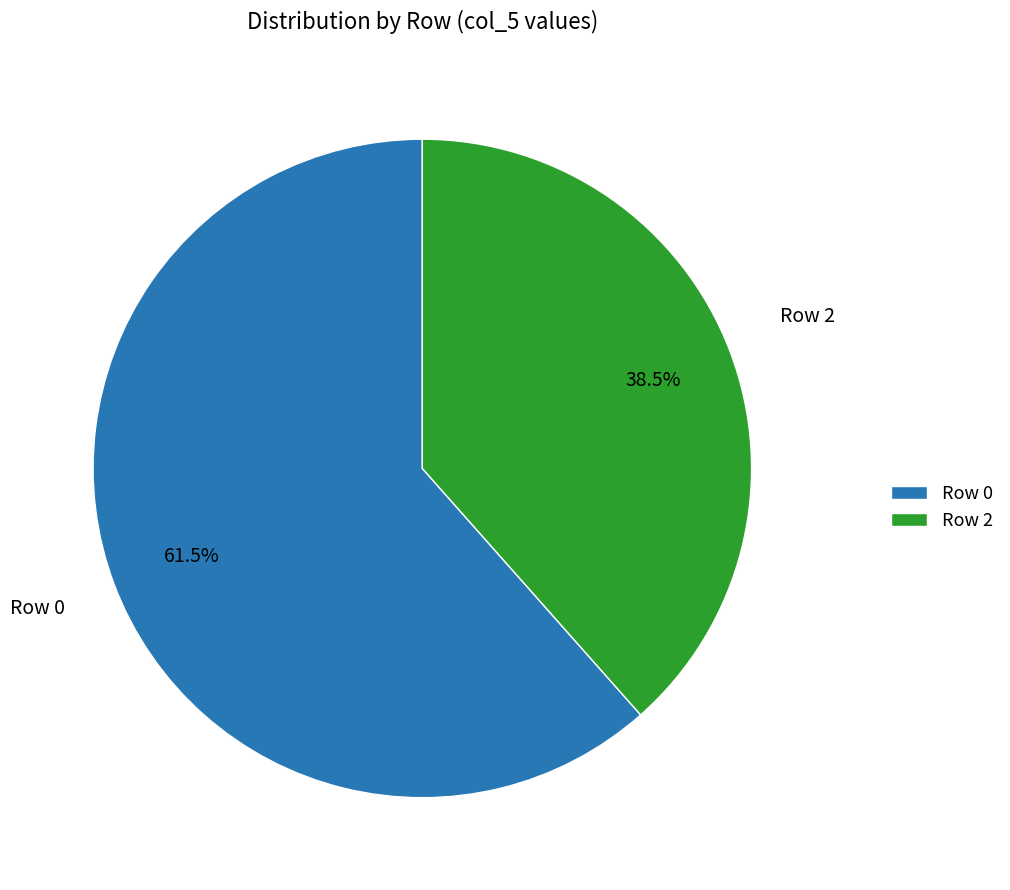

How much of the chart is everything except Row 2?

61.5%